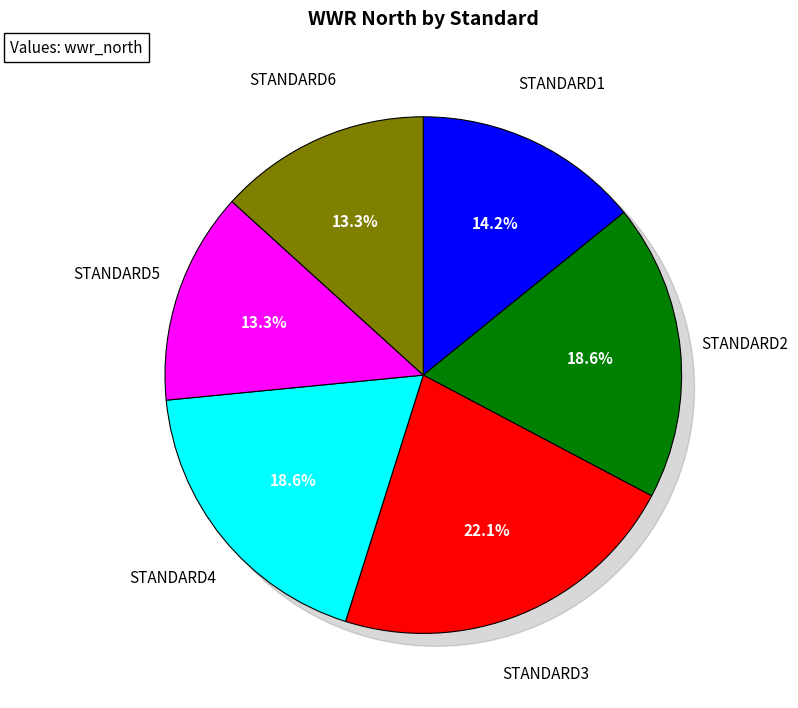

Is it true that STANDARD5 is 13% of the pie?

True